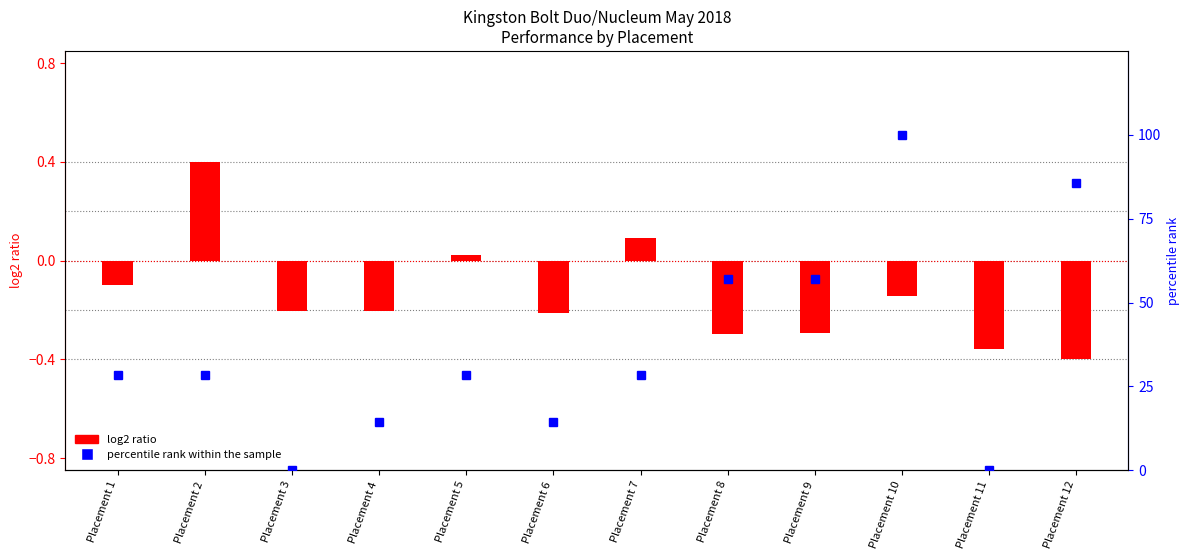

What is the difference between the maximum and minimum values in the log2 ratio (Clicks scaled) series?

0.8